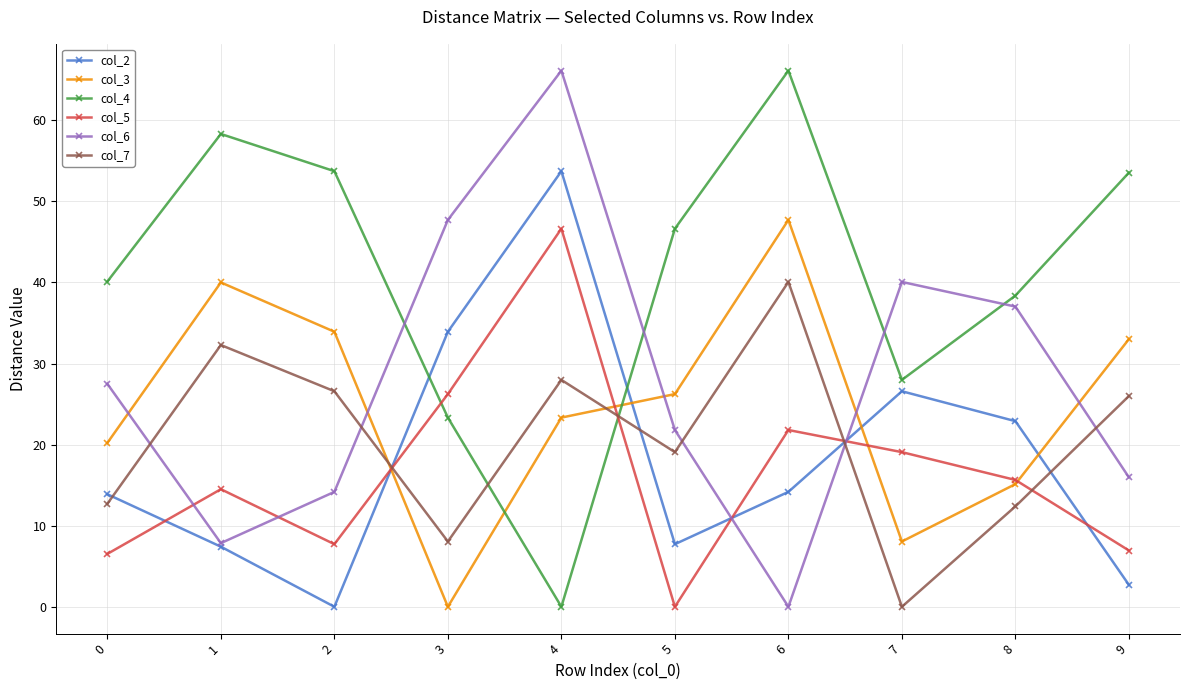

True or false: col_5 has a value of 25.5 at 5.

False